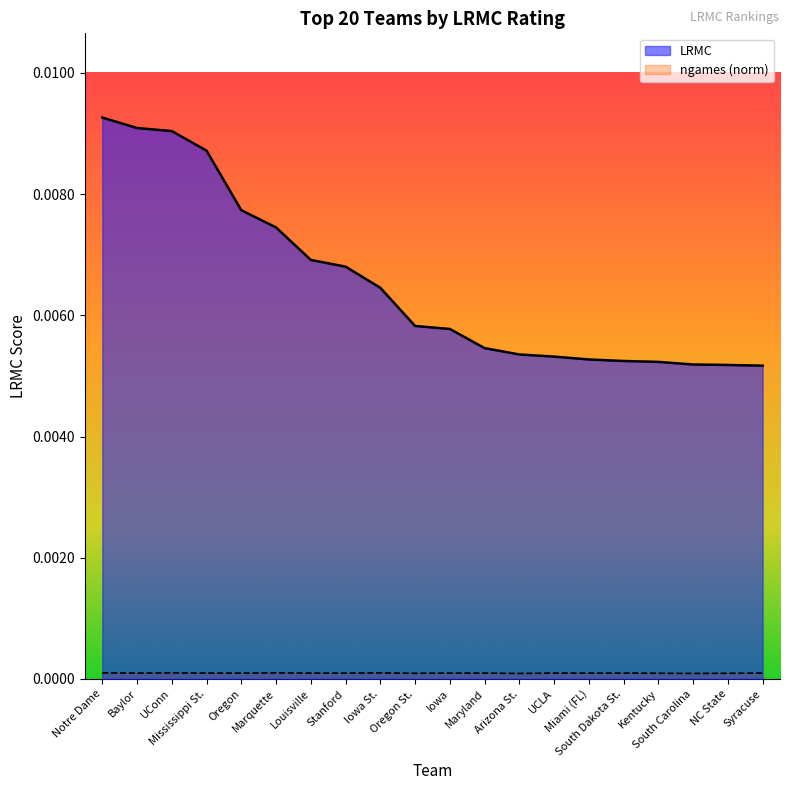

What position from the right is Iowa?

10